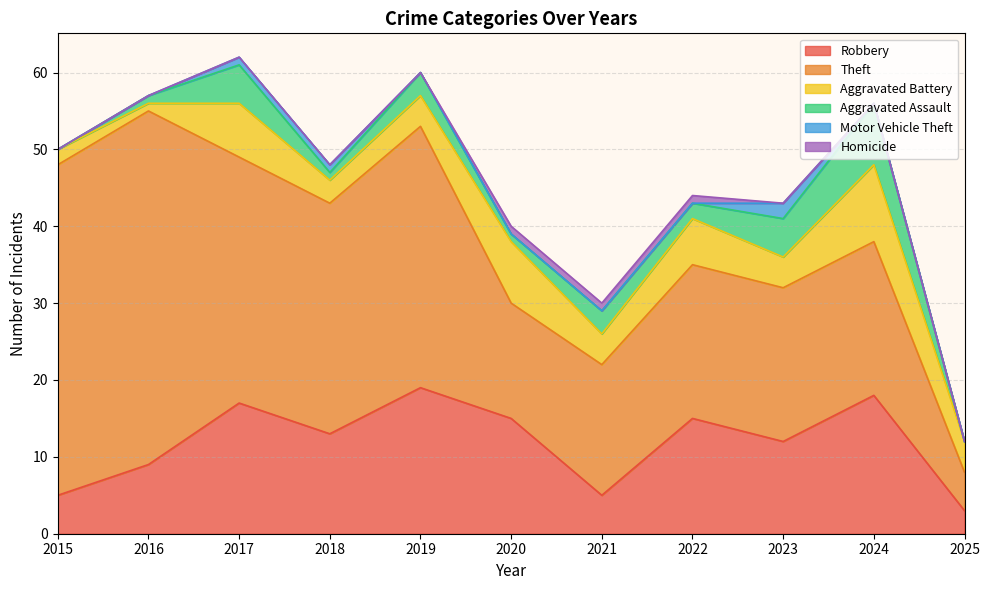

The value of Motor Vehicle Theft at 2022 is 1. True or false?

False